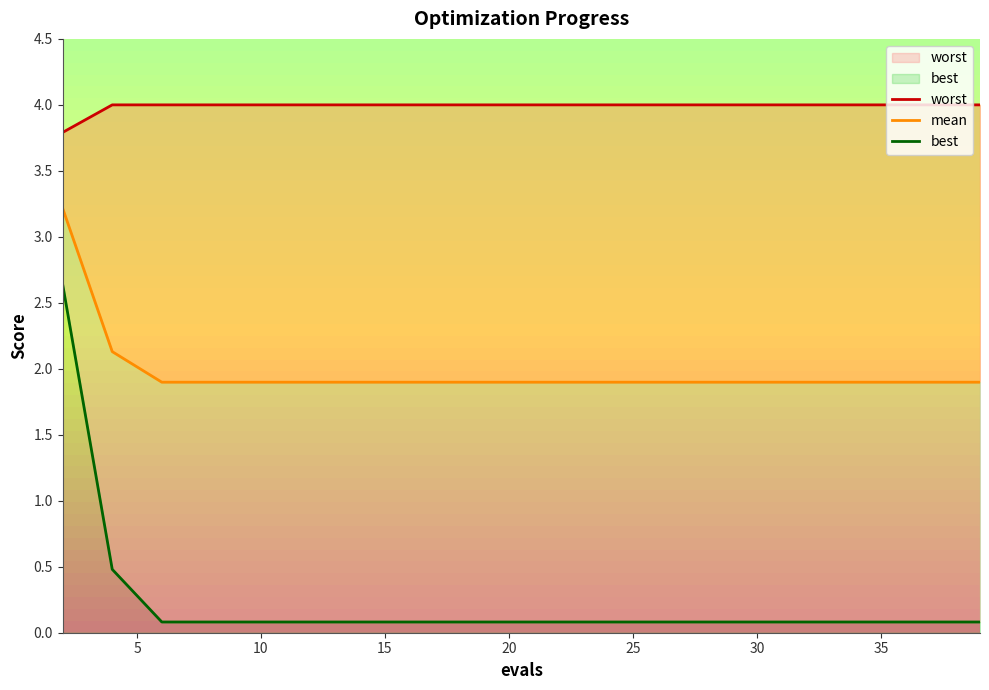

What are all the series names shown in the legend?

worst, mean, best